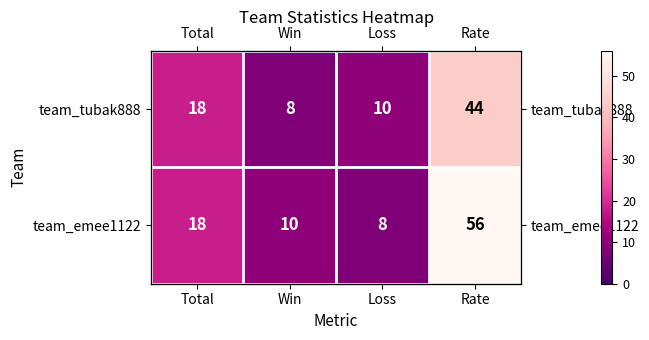

How many values in the team_emee1122 series are below 18?

2